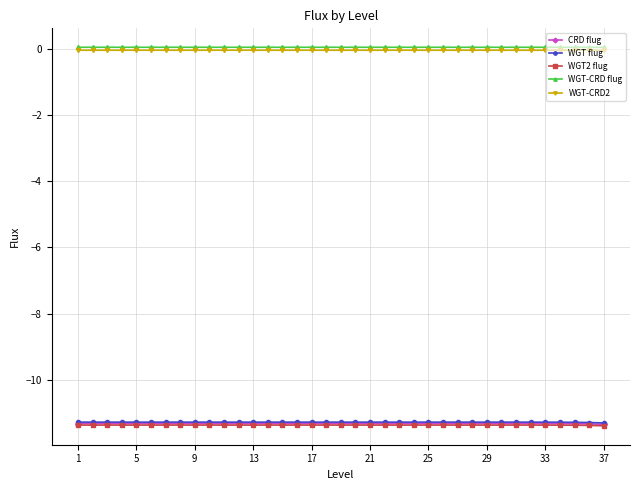

Does the chart display data point markers on the line(s)?

Yes